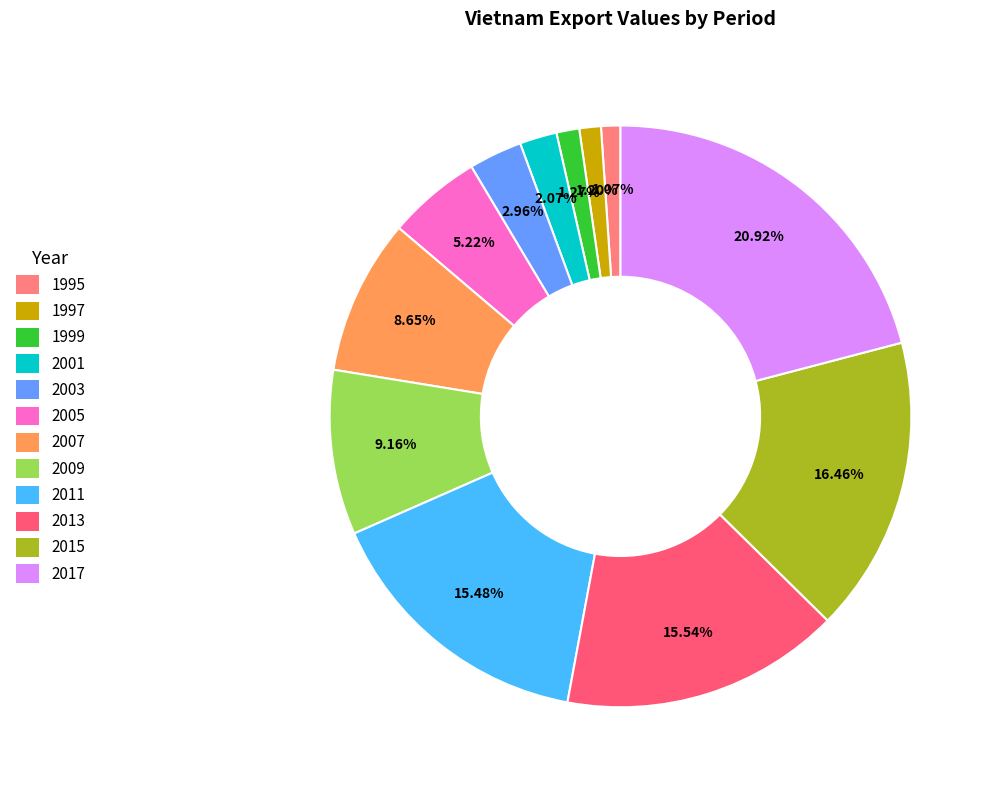

To the nearest percent, what is the difference between the 2013 and 2001 slice percentages?

13%